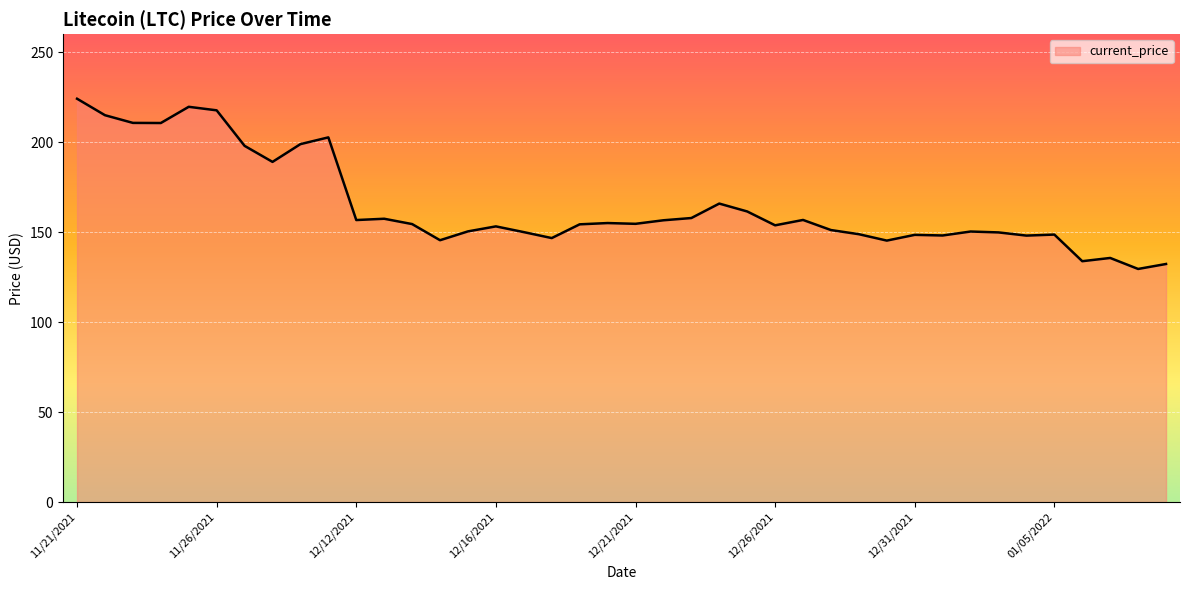

Does the chart have visible grid lines?

Yes